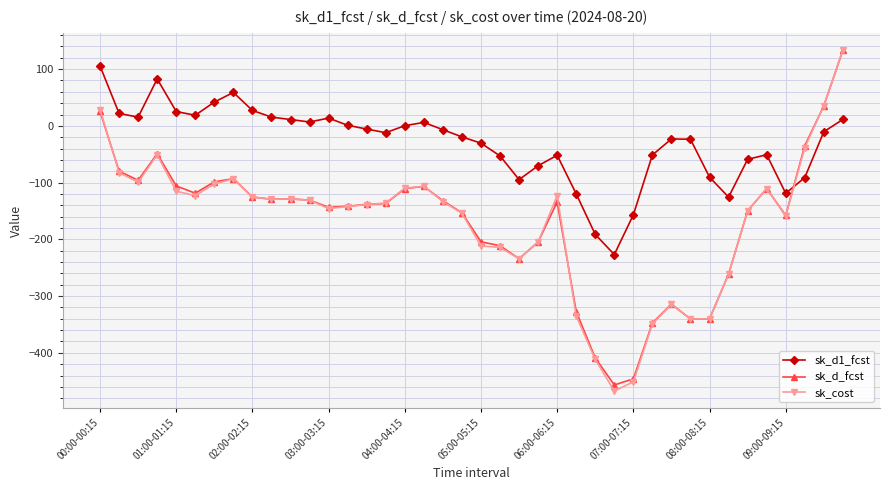

True or false: sk_cost and sk_d_fcst cross at least once.

True